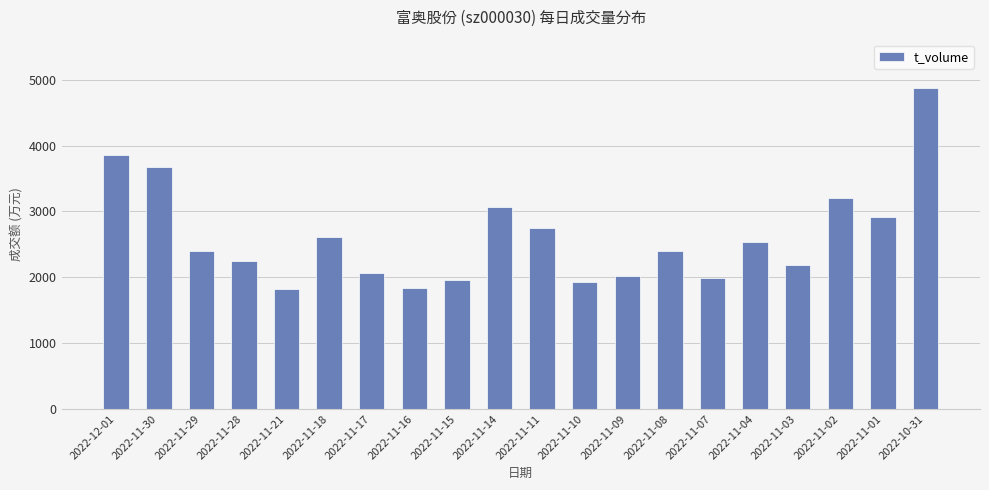

What is the maximum value shown in the chart?

4877